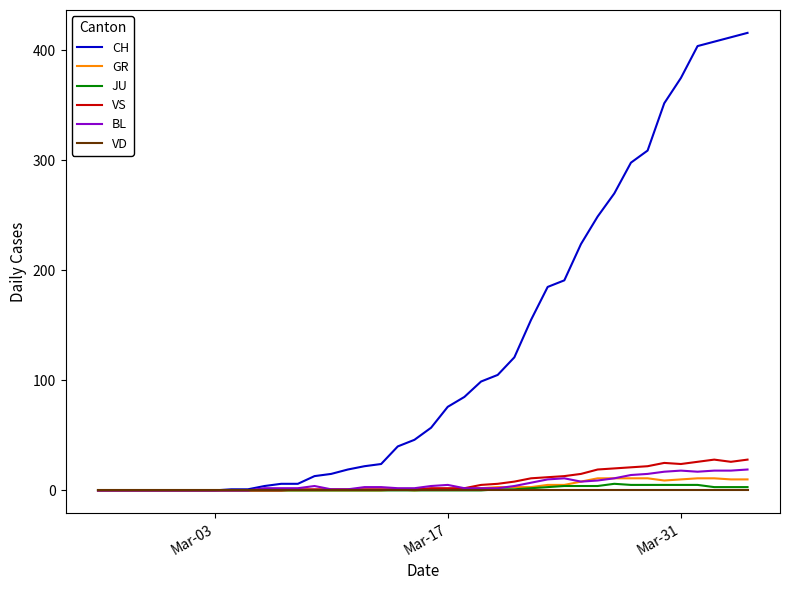

What is the maximum value shown in the chart?

416